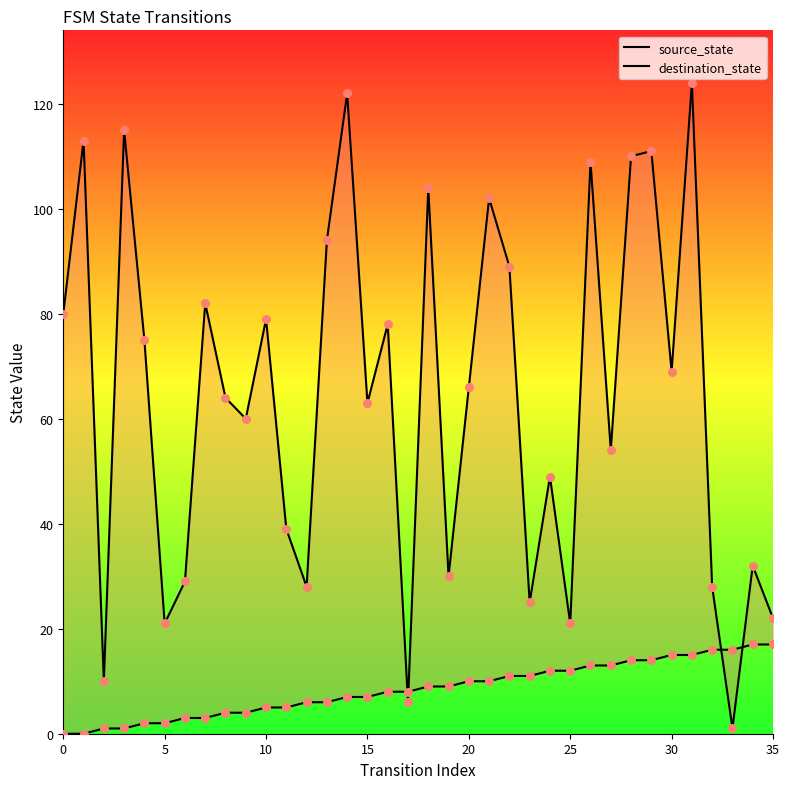

At which category is the sum across all series the highest?

31